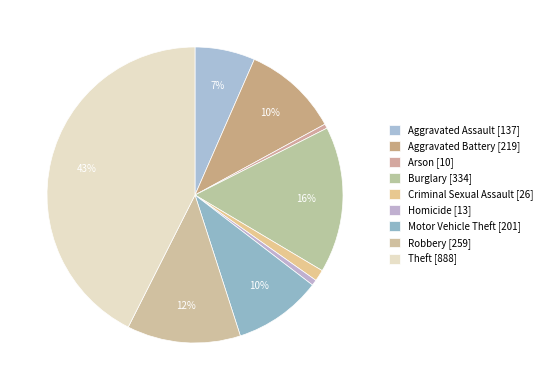

How many segments does this pie chart have?

9